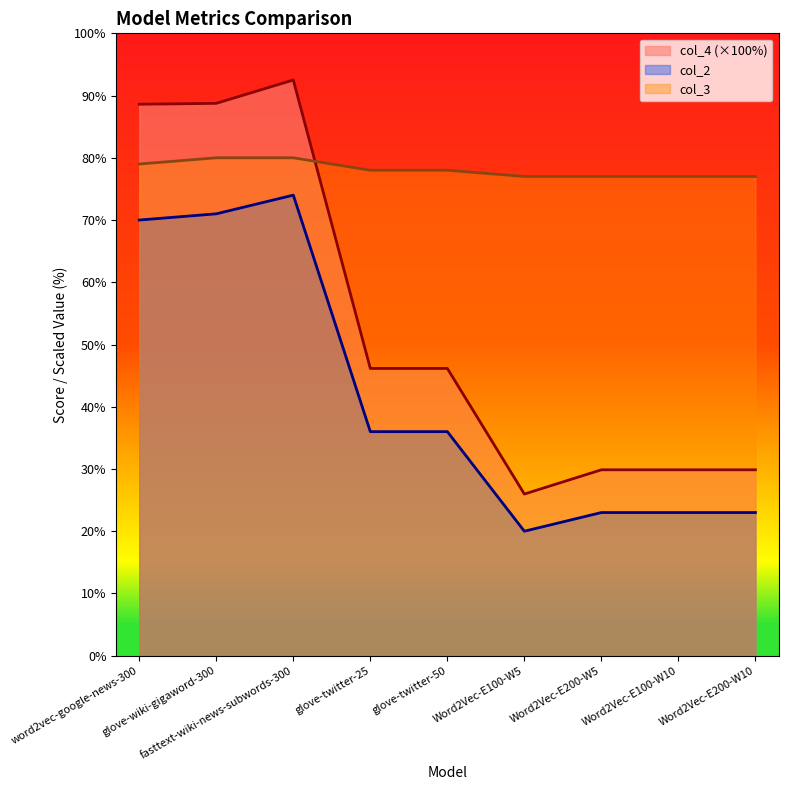

Rank the series by their maximum value, from highest to lowest.

col_4 (×100%), col_3, col_2